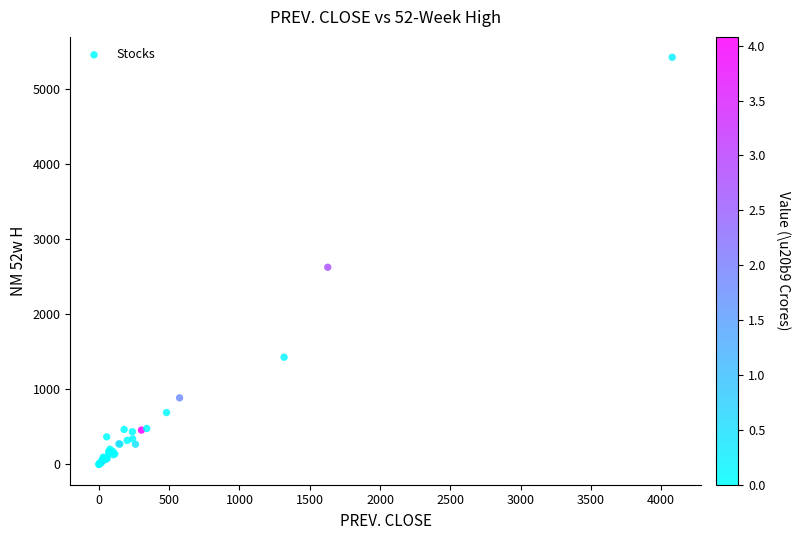

What Y value in the scatter plot is closest to 2713?

2627.0